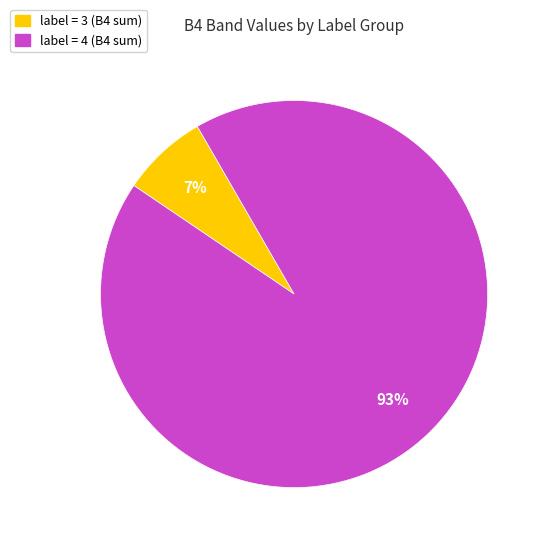

Between label = 4 (B4 sum) and label = 3 (B4 sum), which is larger?

label = 4 (B4 sum)